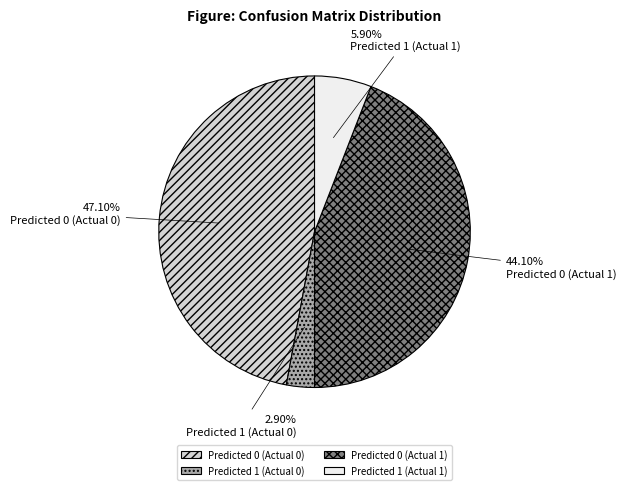

Count the number of slices in the pie.

4